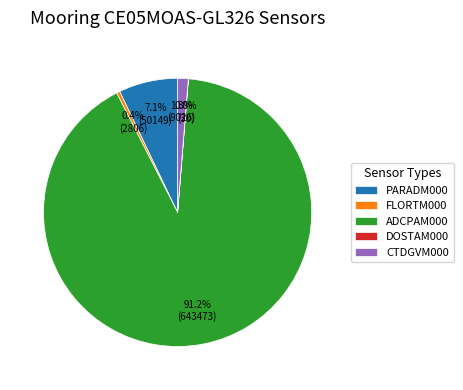

Which slice is the largest?

ADCPAM000